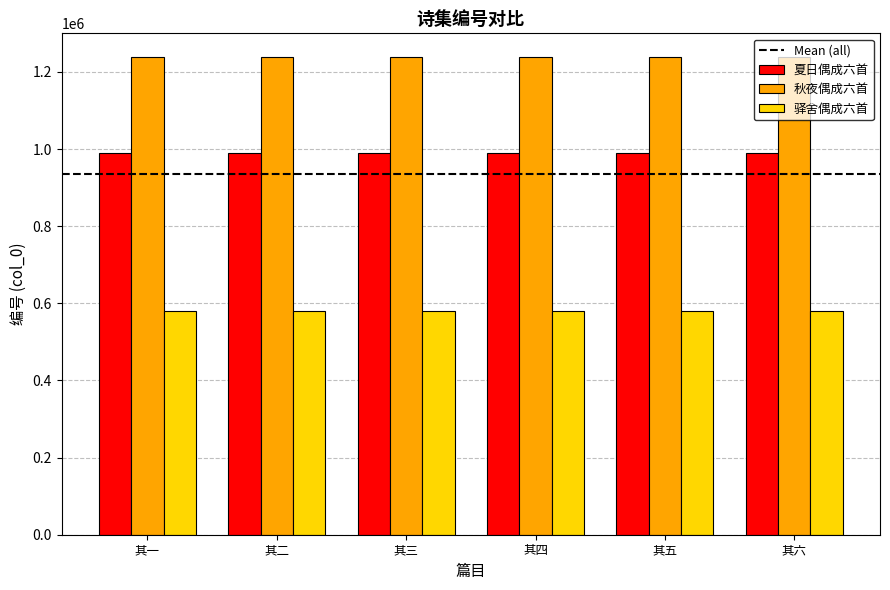

What is the spread (max minus min) of values at 其六?

657491